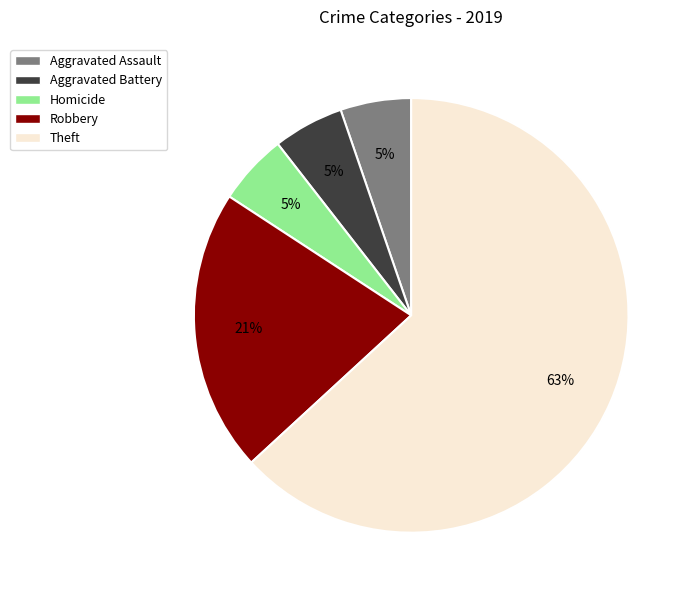

Approximately how many times larger is the value at Aggravated Assault compared to Aggravated Battery?

1.0